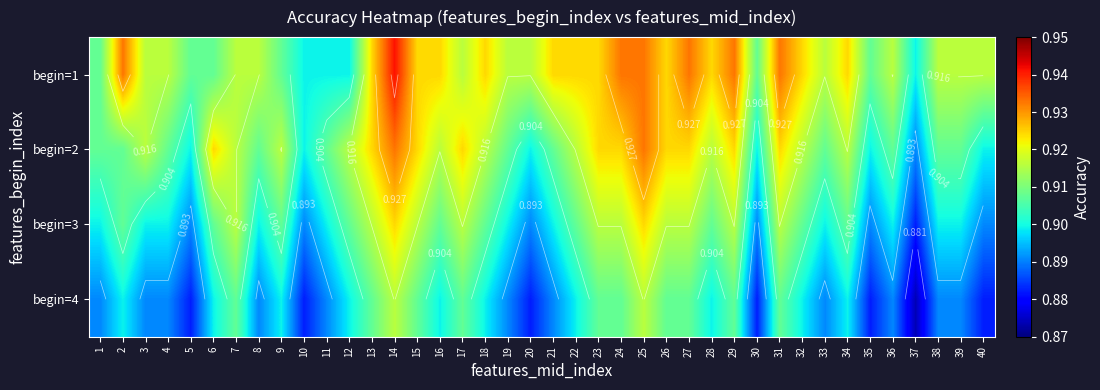

Rank the series by their average value, from highest to lowest.

begin=1, begin=2, begin=3, begin=4